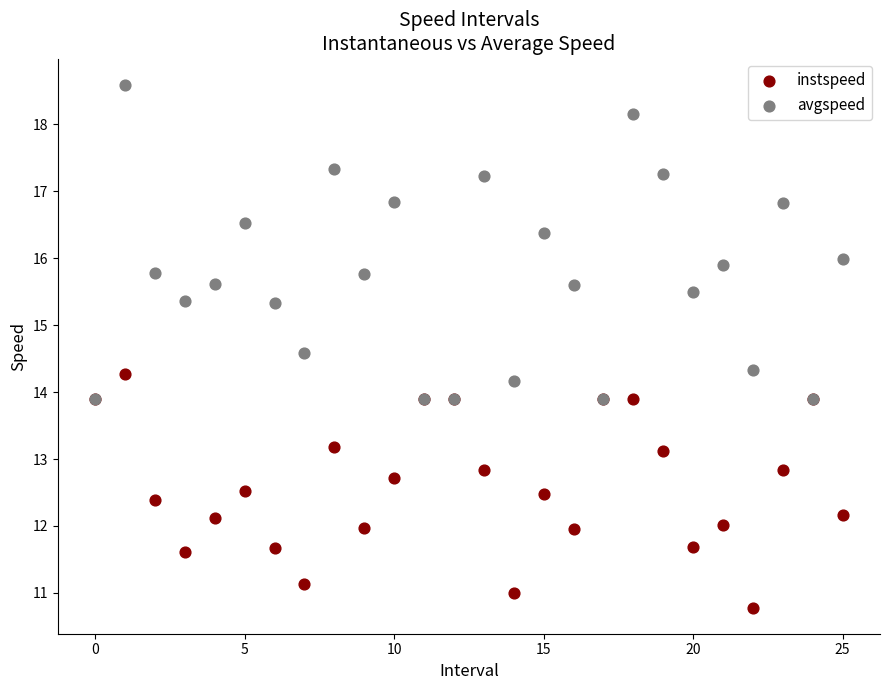

Which series has the widest spread of Y values?

avgspeed